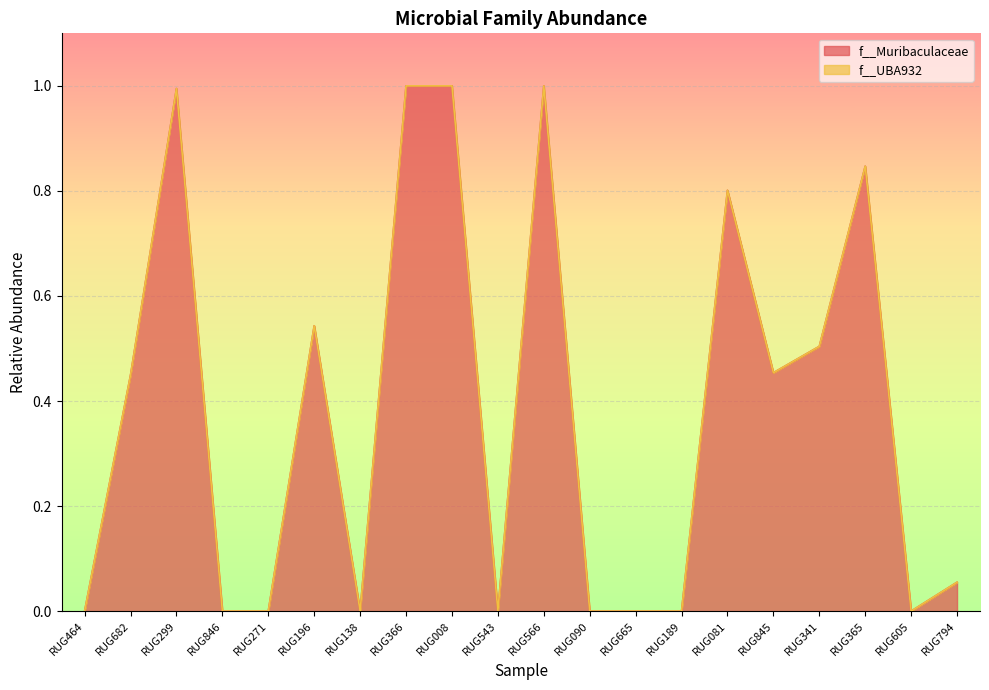

Reading left to right, extract all data points from this chart.

RUG464=0.0	RUG682=0.4	RUG299=1.0	RUG846=0.0	RUG271=0.0	RUG196=0.5	RUG138=0.0	RUG366=1.0	RUG008=1.0	RUG543=0.0	RUG566=1.0	RUG090=0.0	RUG665=0.0	RUG189=0.0	RUG081=0.8	RUG845=0.5	RUG341=0.5	RUG365=0.8	RUG605=0.0	RUG794=0.1